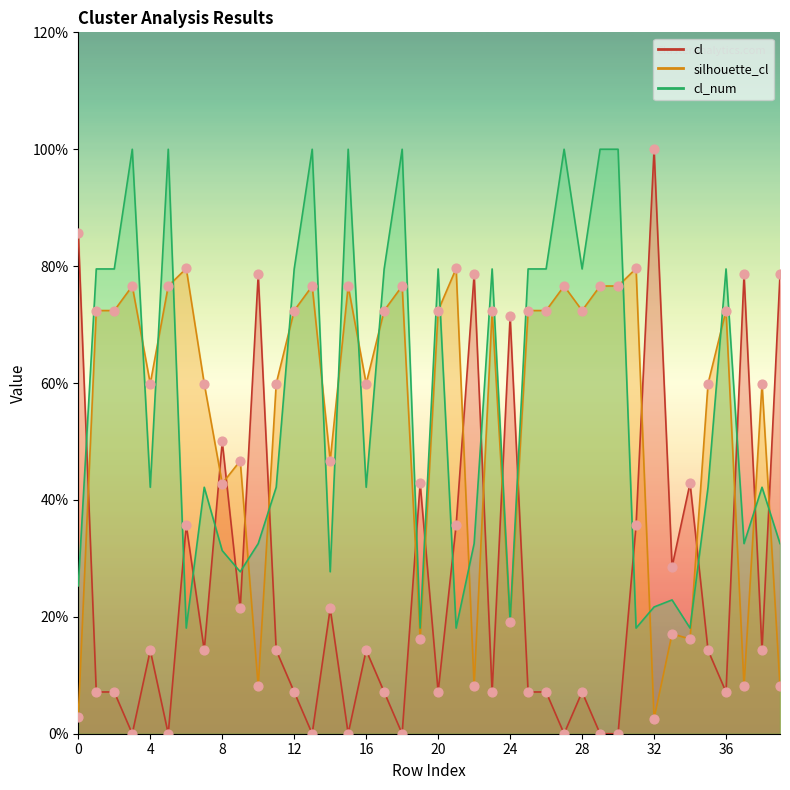

Is the value of cl at 24 greater than the value of cl_num at 29?

No